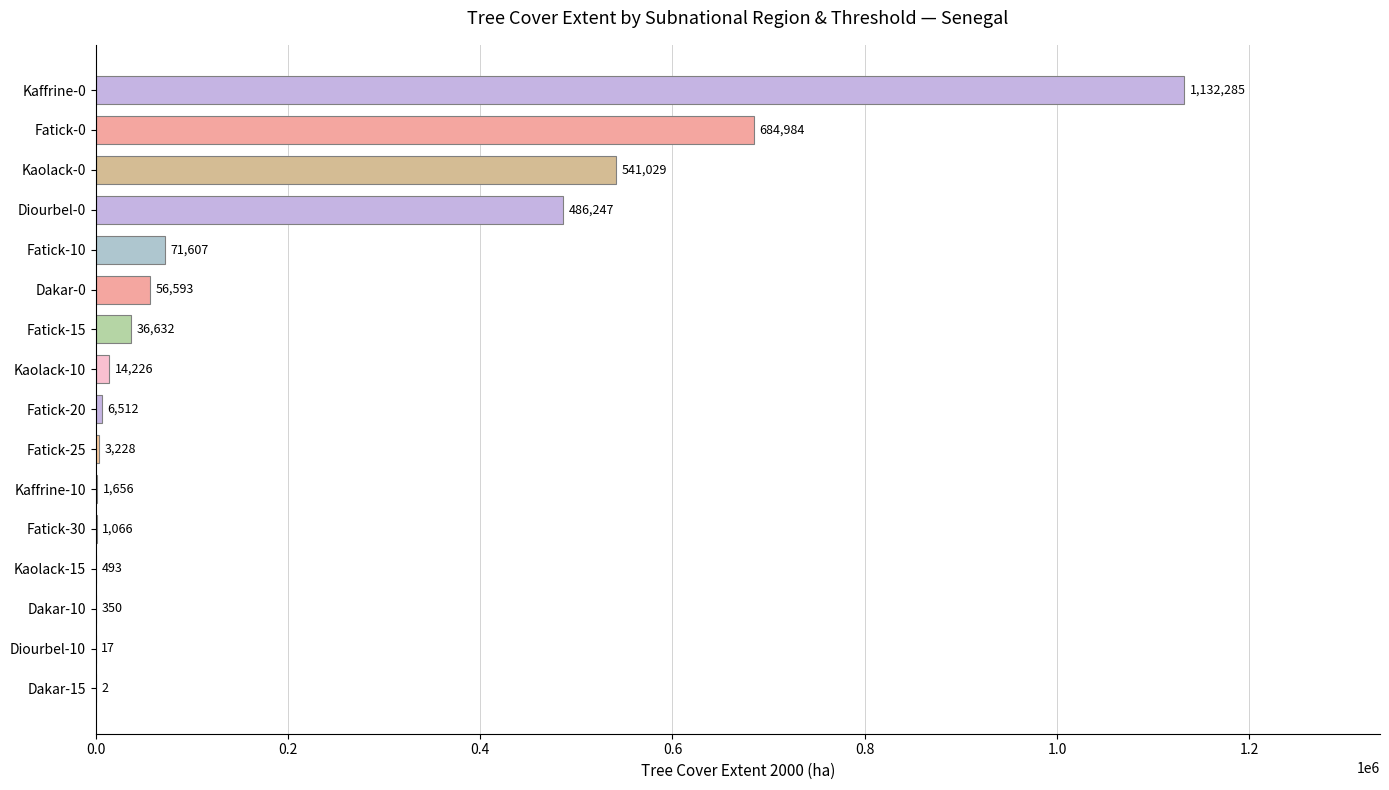

Which has a higher value, Kaffrine-10 or Dakar-0?

Dakar-0